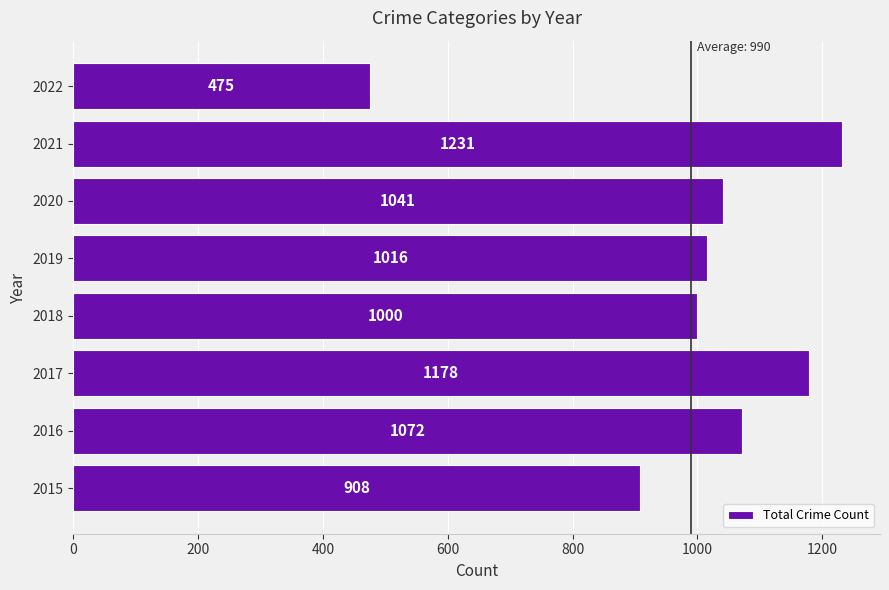

Is it true that the value at 2015 is 908?

True